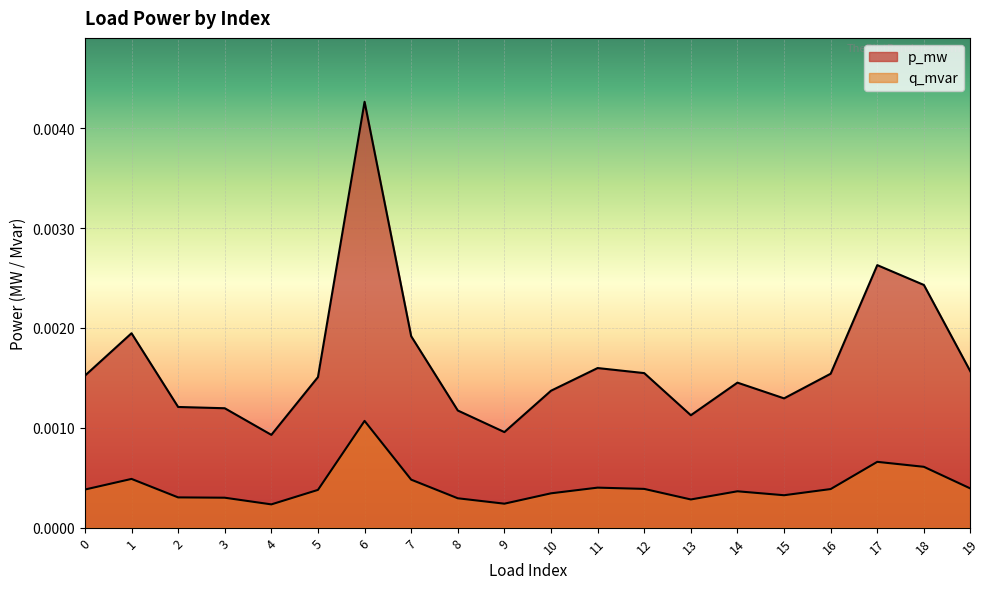

At which category does the chart reach its minimum across all series?

4